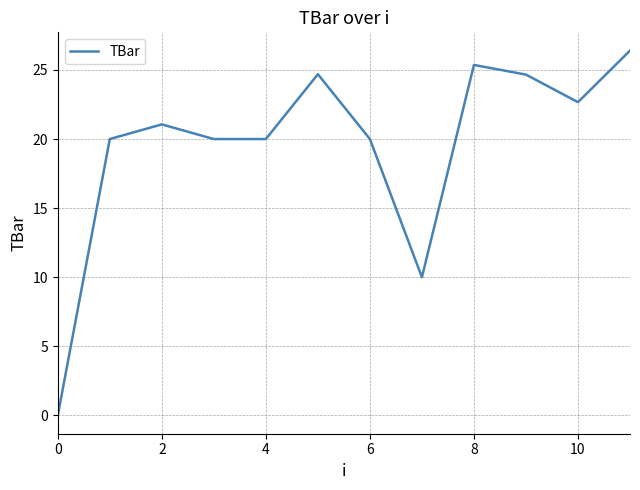

What is the difference between the maximum and minimum values?

26.4